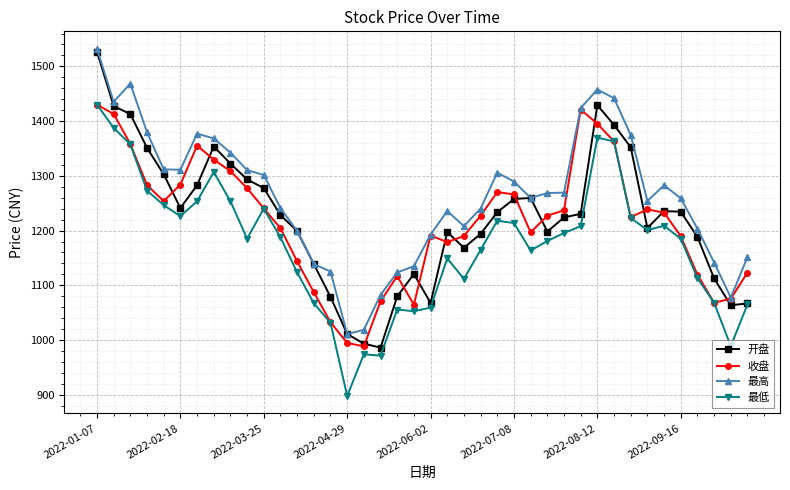

Which series has the largest total across all categories?

最高